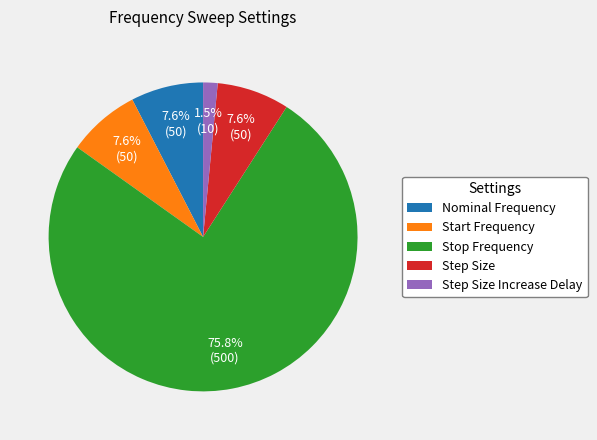

What is the ratio of the value at Nominal Frequency to the value at Stop Frequency?

0.1